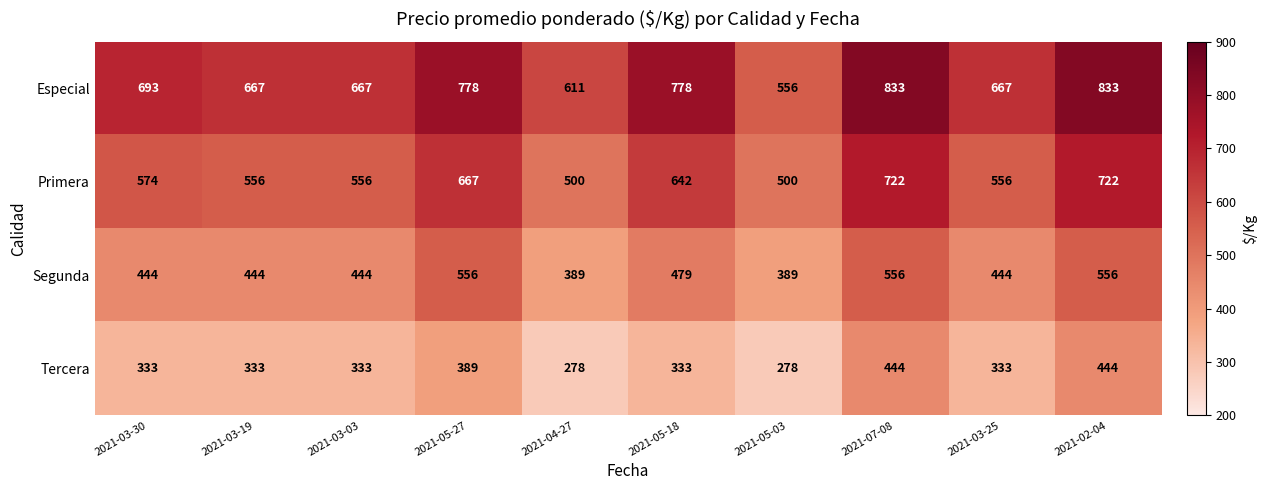

Which series changed the most between 2021-05-18 and 2021-02-04?

Tercera